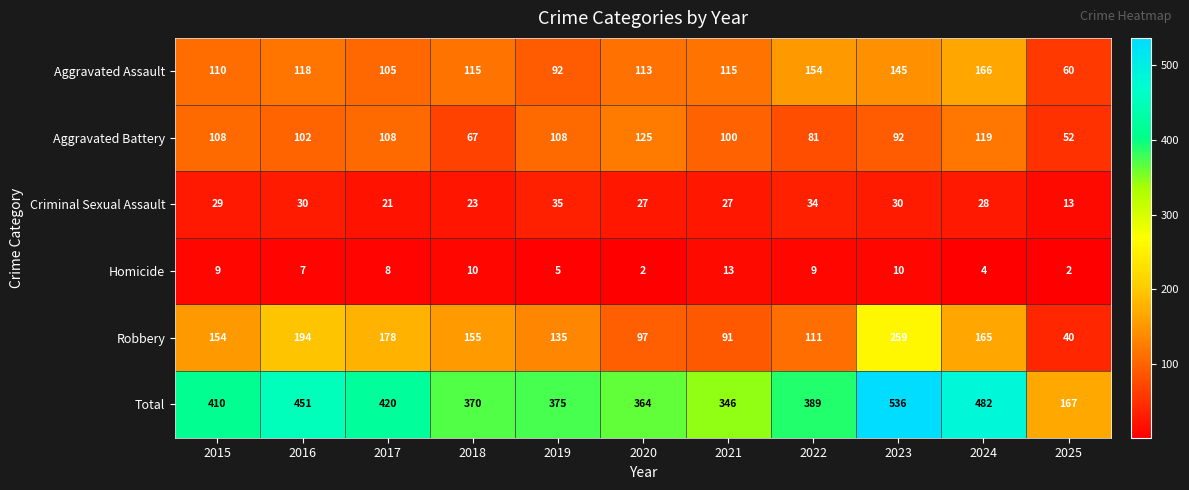

What value does the Aggravated Assault series have at 2021?

115